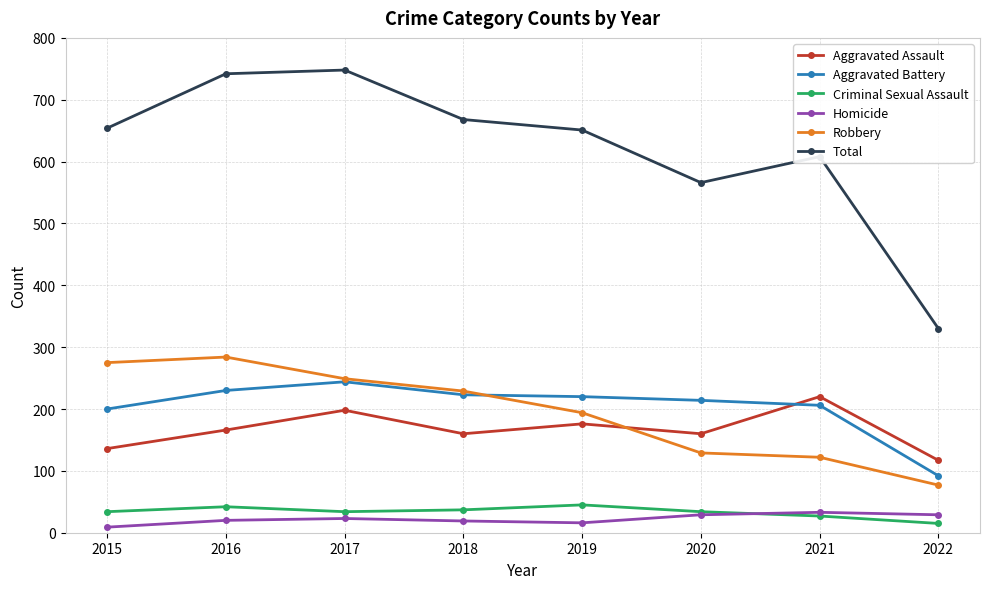

Which series has the largest total across all categories?

Total